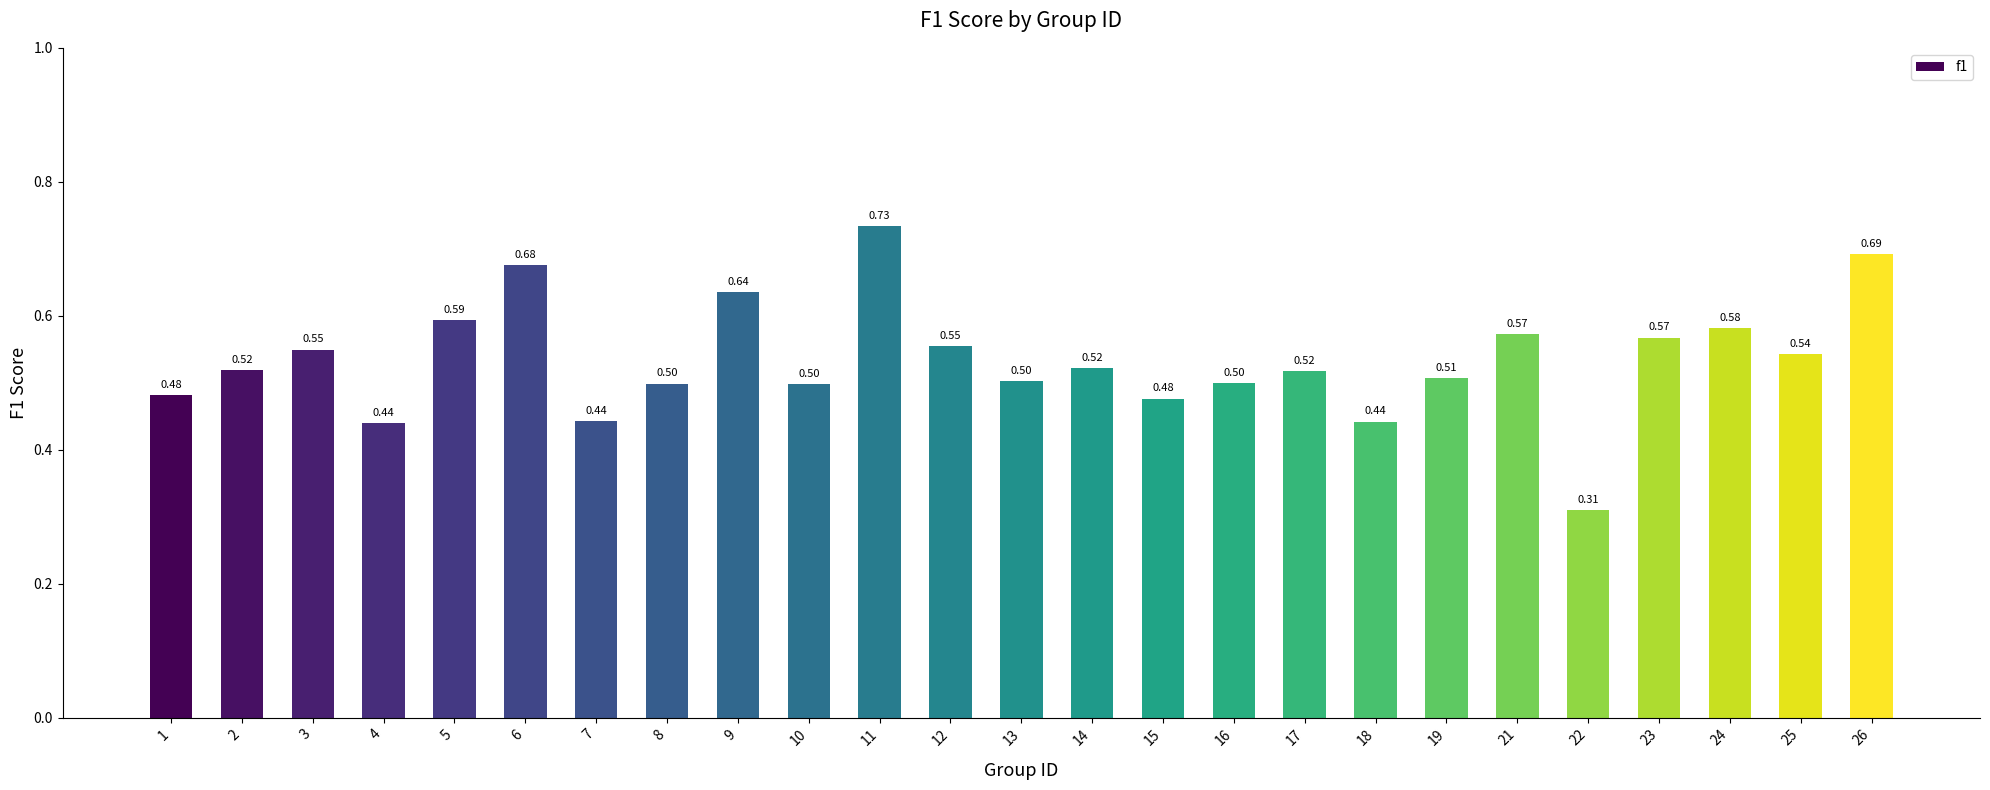

What is the average value?

0.5